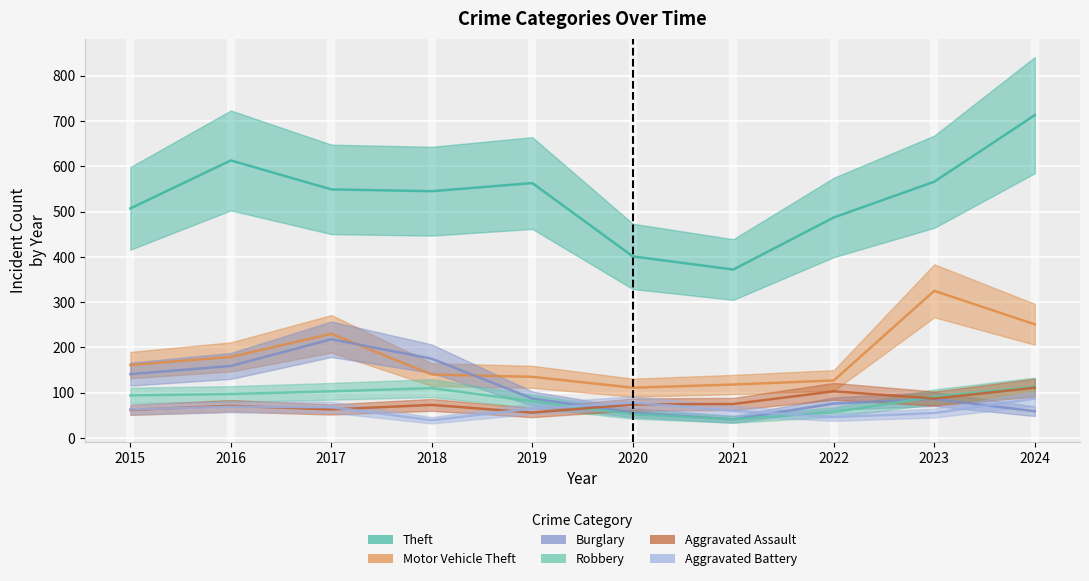

How many values in the Aggravated Assault series are below 74?

5